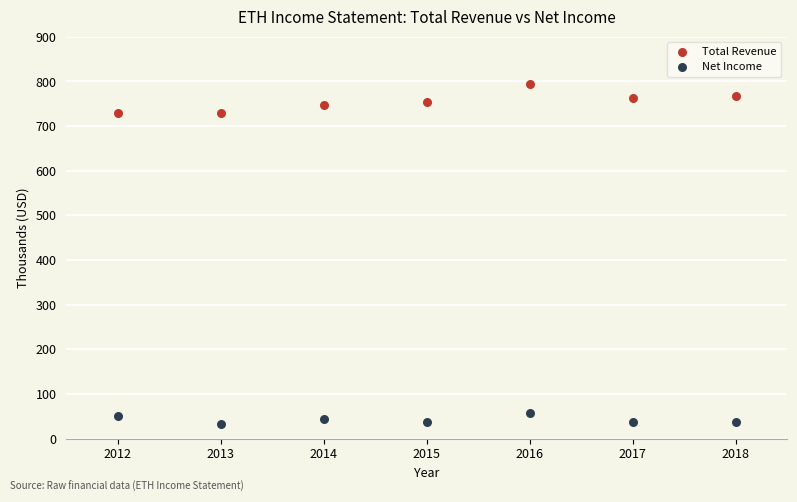

Which series has the widest spread of Y values?

Total Revenue